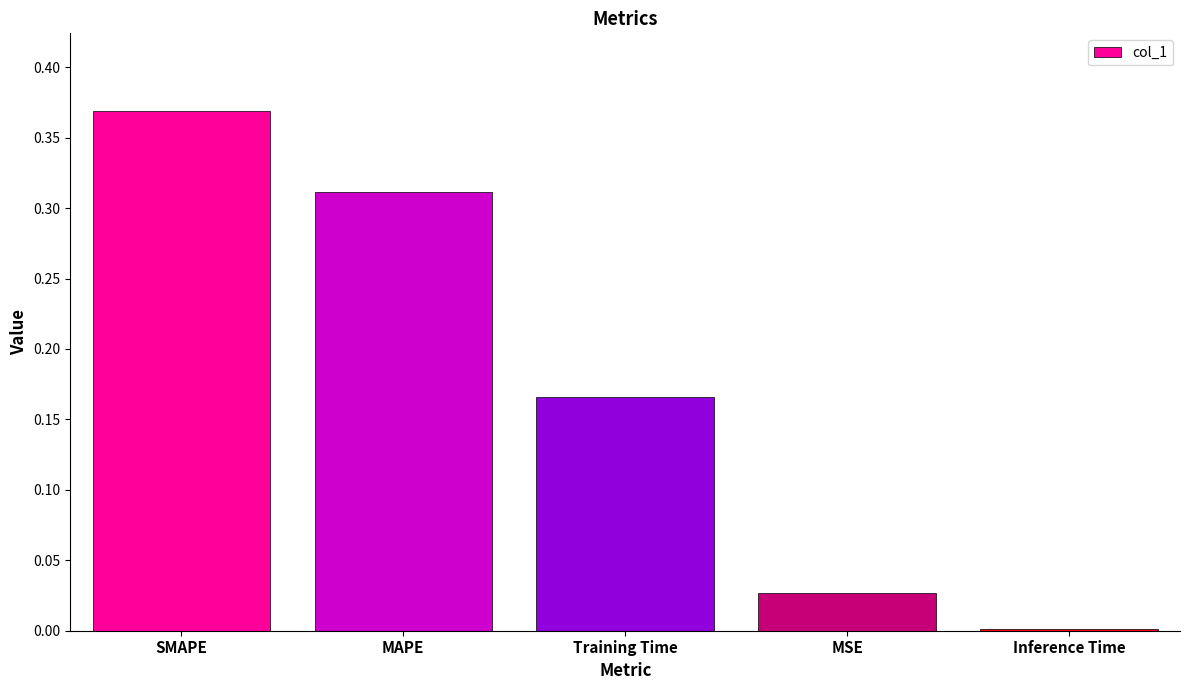

Which category has the highest value across all series?

SMAPE